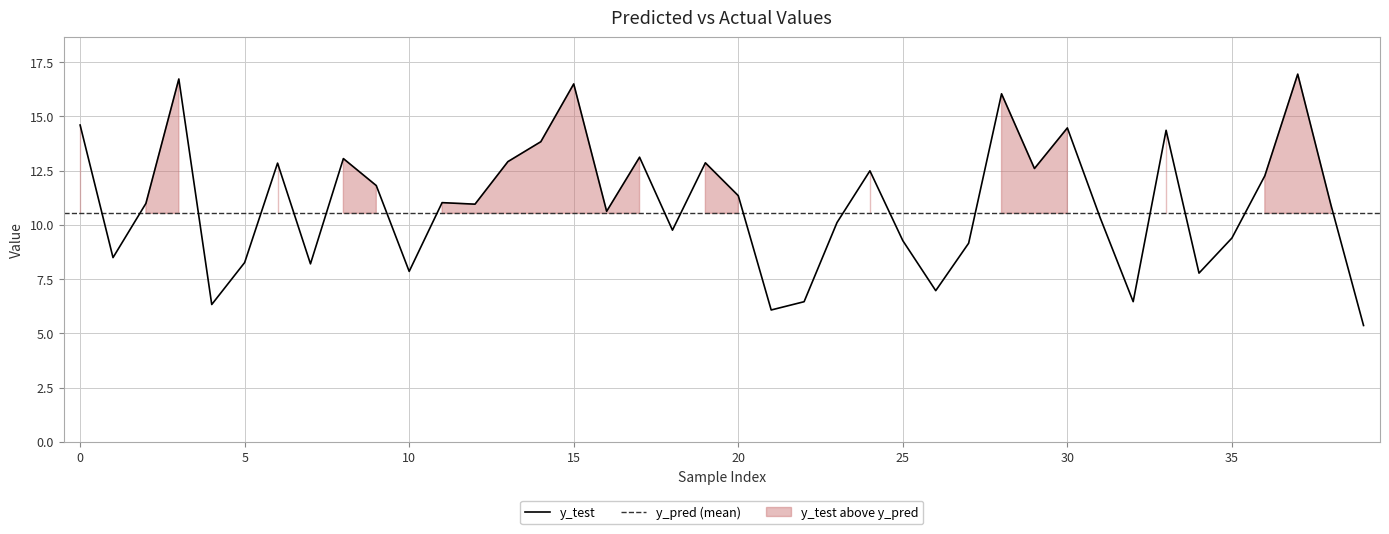

What is the minimum value shown in the chart?

5.4